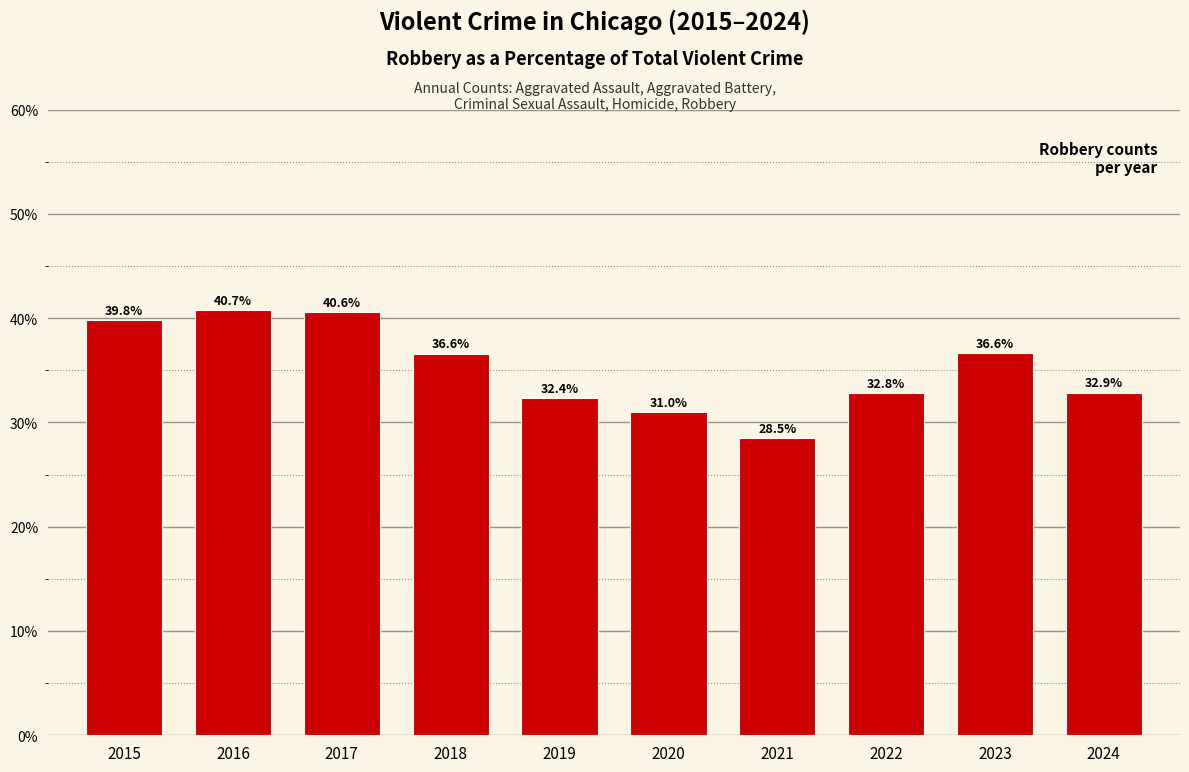

What is the sum of the values at 2018 and 2024?

69.5